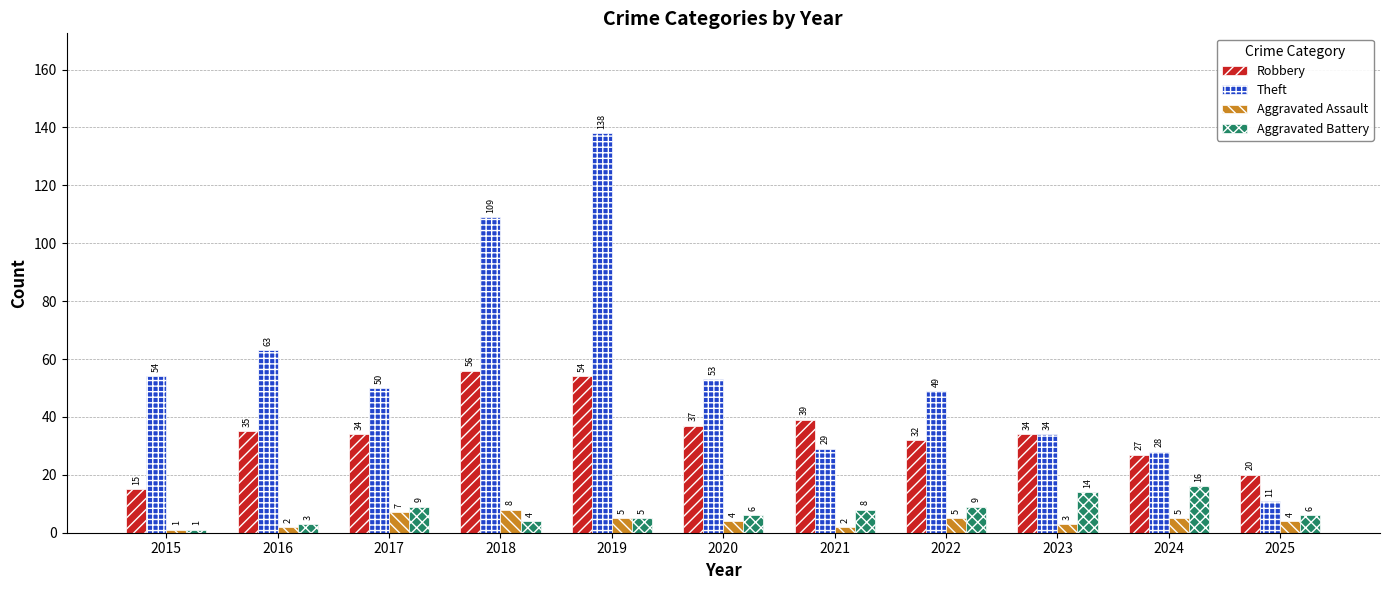

Reading left to right, extract all data points from this chart.

Robbery: 15	35	34	56	54	37	39	32	34	27	20
Theft: 54	63	50	109	138	53	29	49	34	28	11
Aggravated Assault: 1	2	7	8	5	4	2	5	3	5	4
Aggravated Battery: 1	3	9	4	5	6	8	9	14	16	6